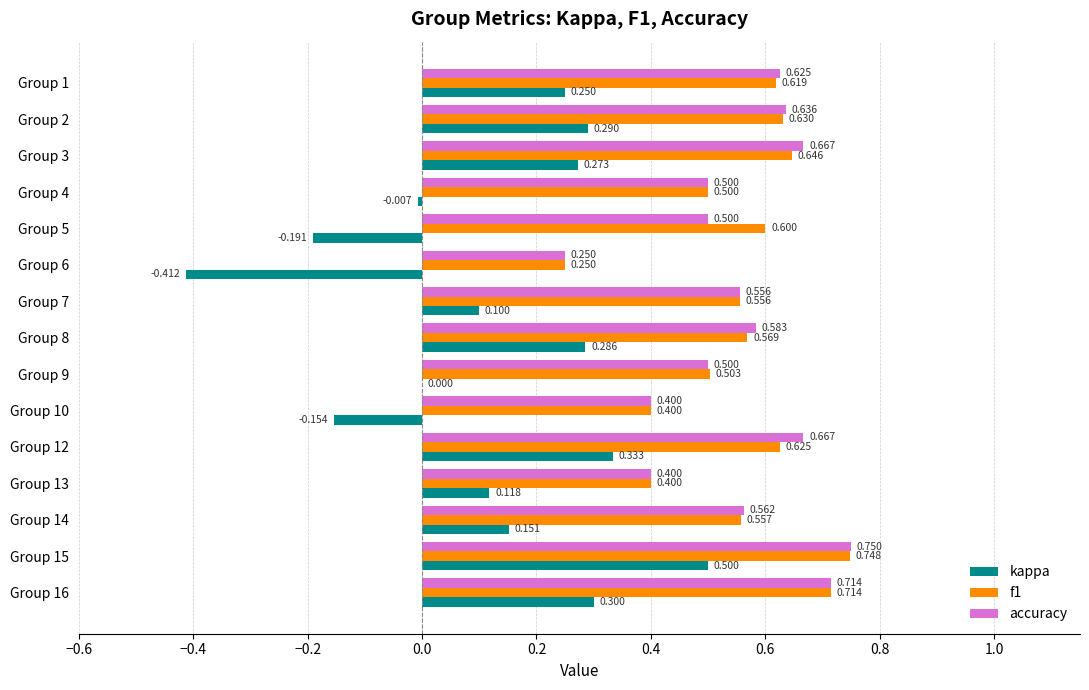

Is the value of f1 at Group 12 greater than the value of accuracy at Group 13?

Yes